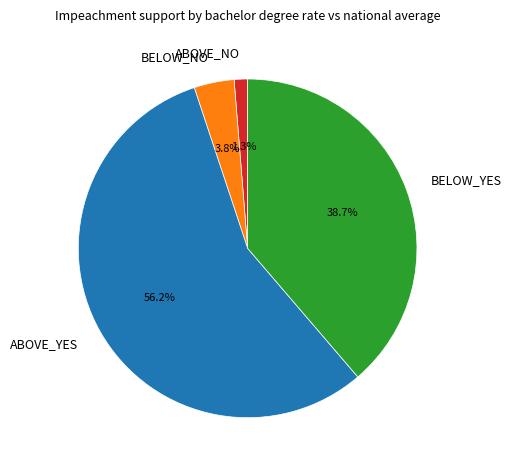

Which has a higher value, ABOVE_NO or BELOW_NO?

BELOW_NO